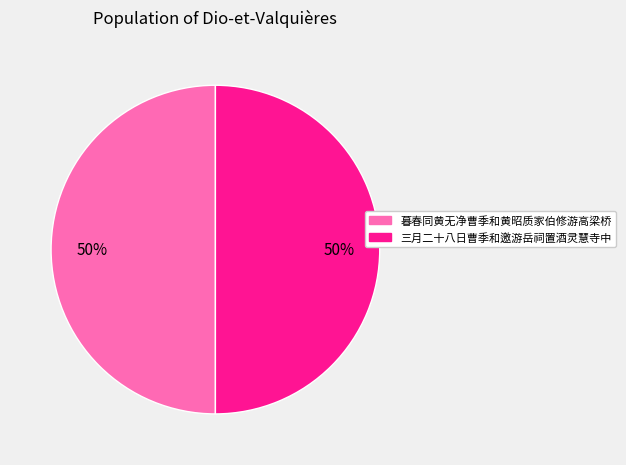

To the nearest percent, what is the combined percentage of 三月二十八日曹季和邀游岳祠置酒灵慧寺中 and 暮春同黄无净曹季和黄昭质家伯修游高梁桥?

100%